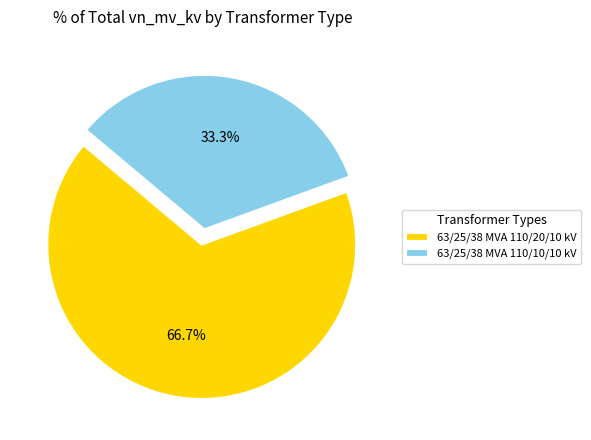

To the nearest percent, what is the combined percentage of 63/25/38 MVA 110/20/10 kV and 63/25/38 MVA 110/10/10 kV?

100%